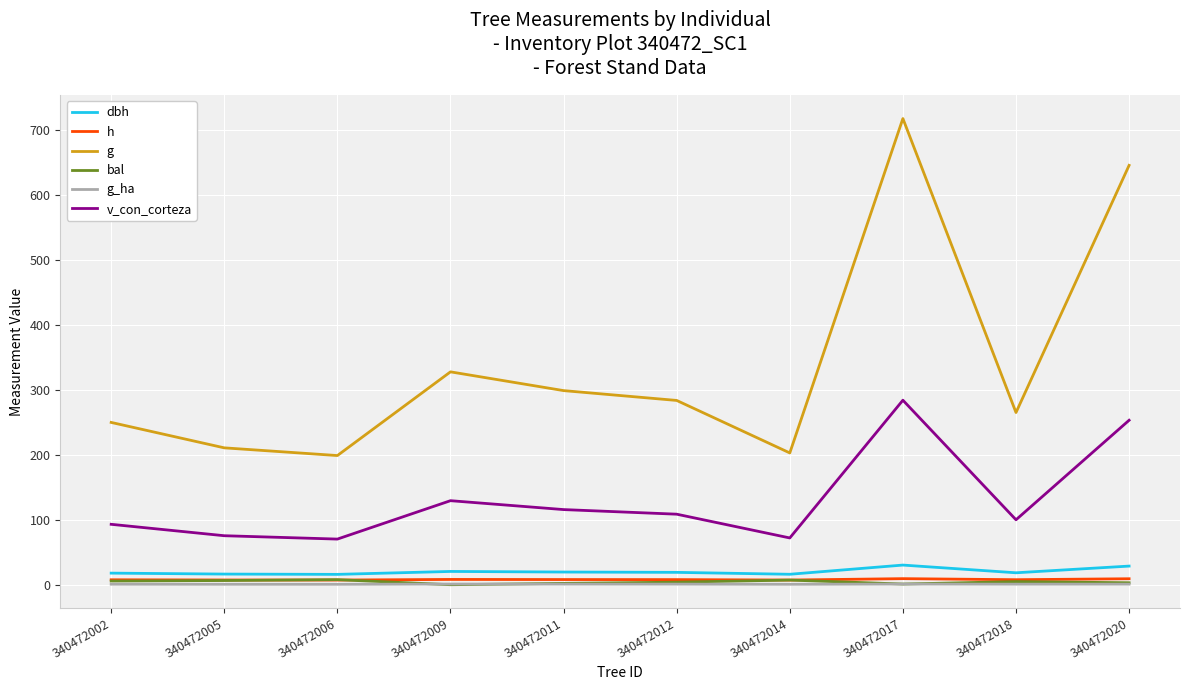

What is the average value of the g_ha series?

0.8